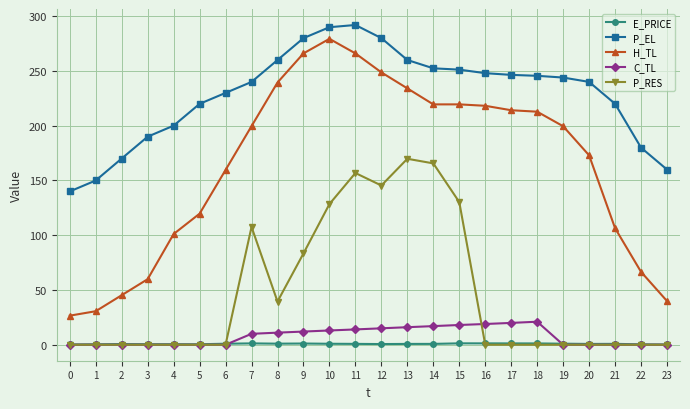

Is the value of C_TL at 1 greater than the value of H_TL at 20?

No